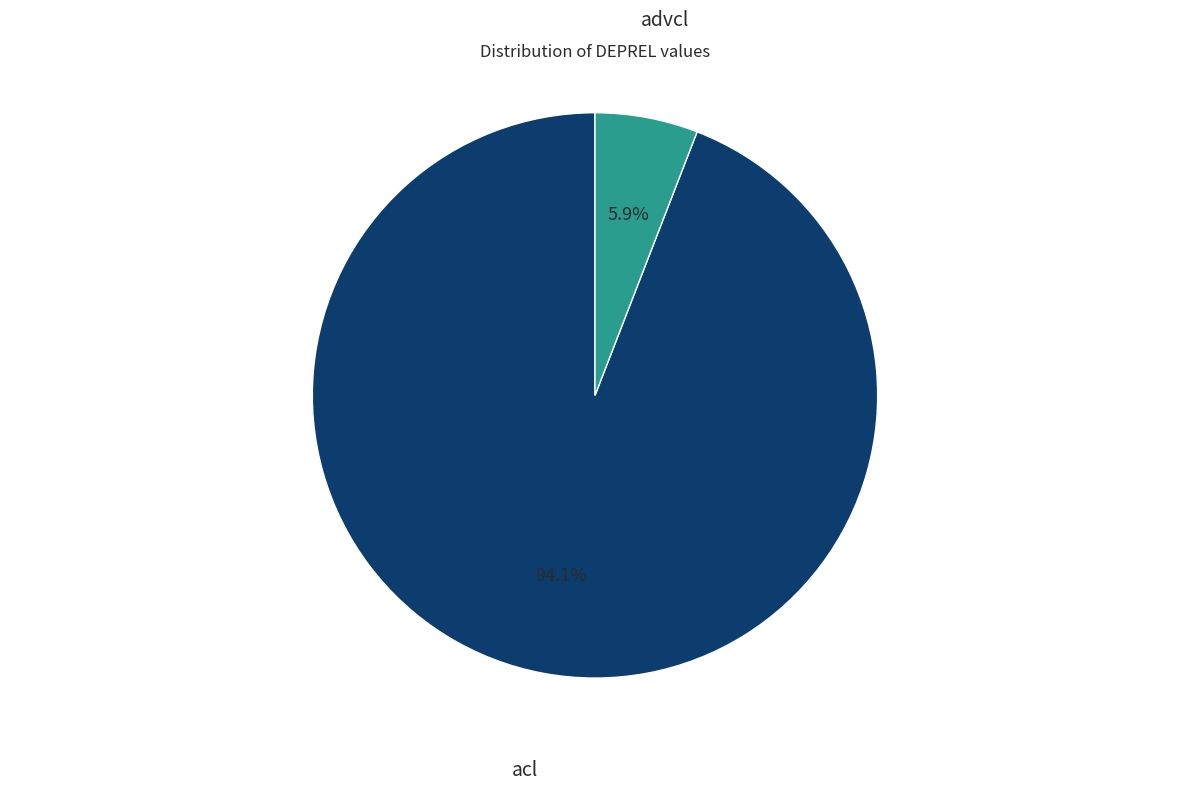

Is there a majority slice in this chart?

Yes